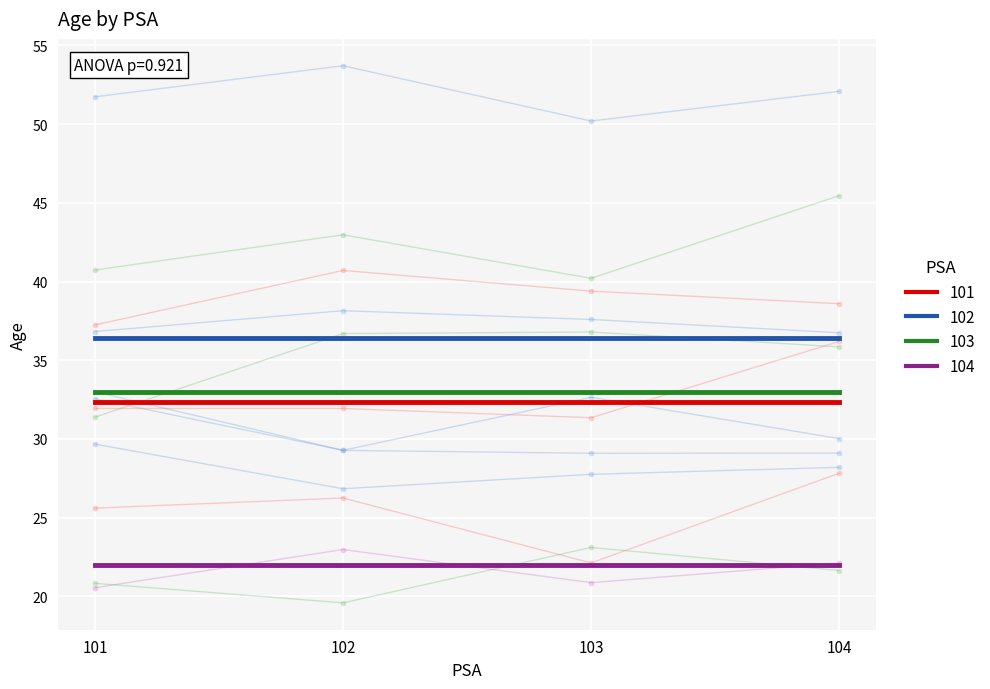

True or false: PSA 101 and PSA 103 intersect in this chart.

False